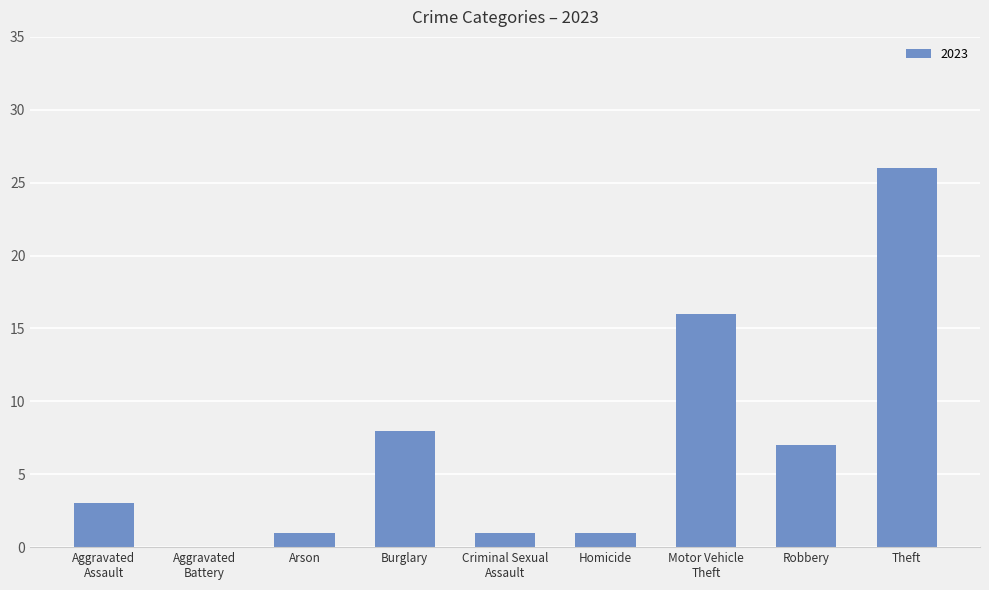

What is the change in value from Burglary to Homicide?

-7